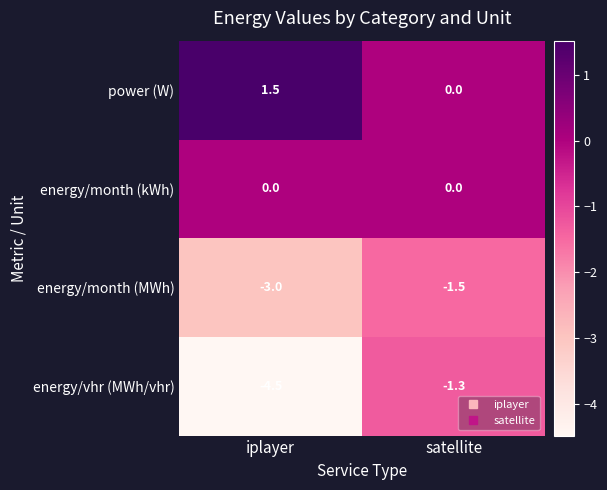

Rank the series by their average value, from highest to lowest.

power (W), energy/month (kWh), energy/month (MWh), energy/vhr (MWh/vhr)